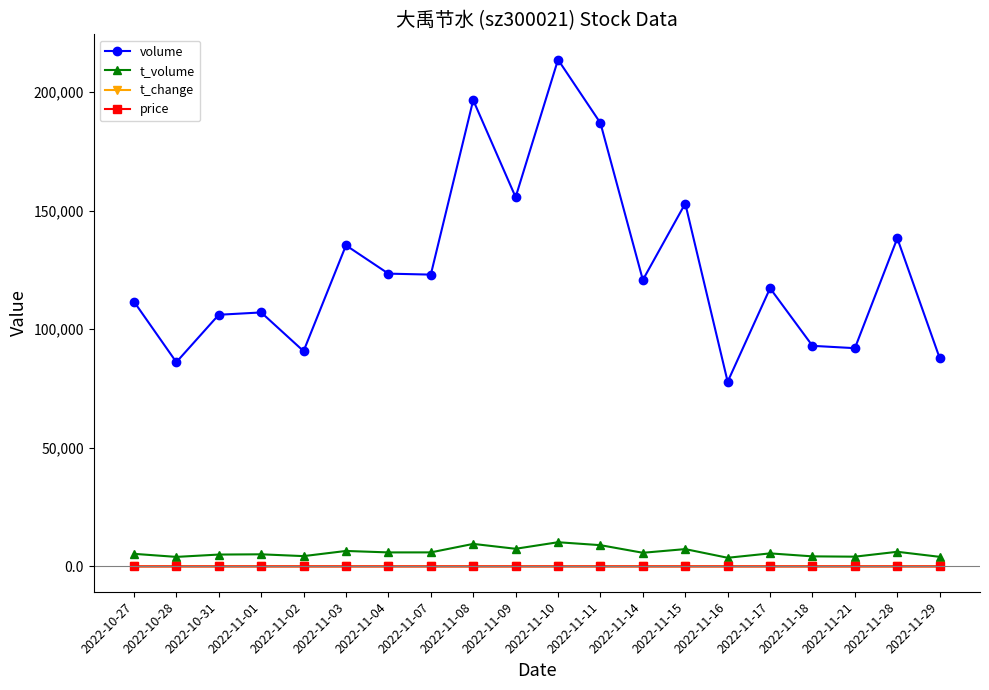

What is the label of the 12th point from the right?

2022-11-08